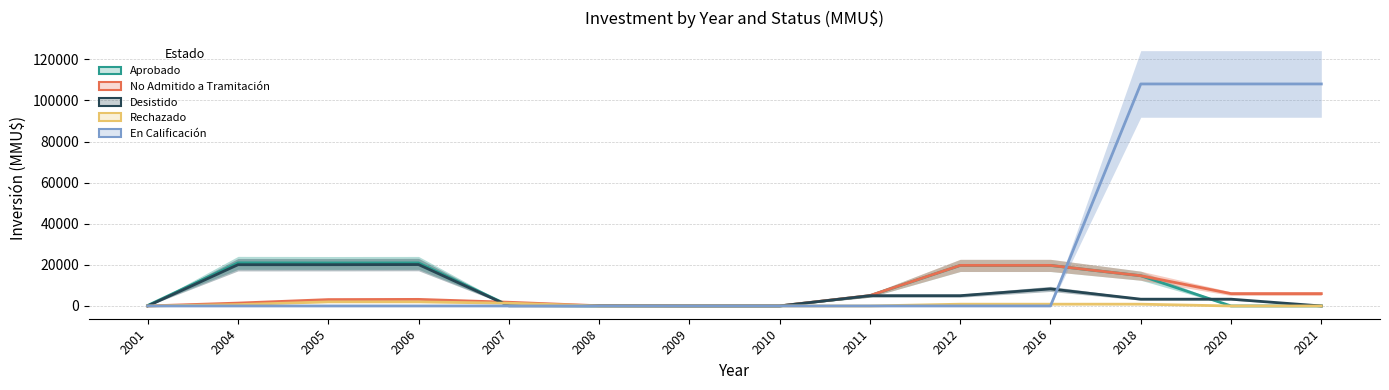

What is the average value of the No Admitido a Tramitación series?

5783.3